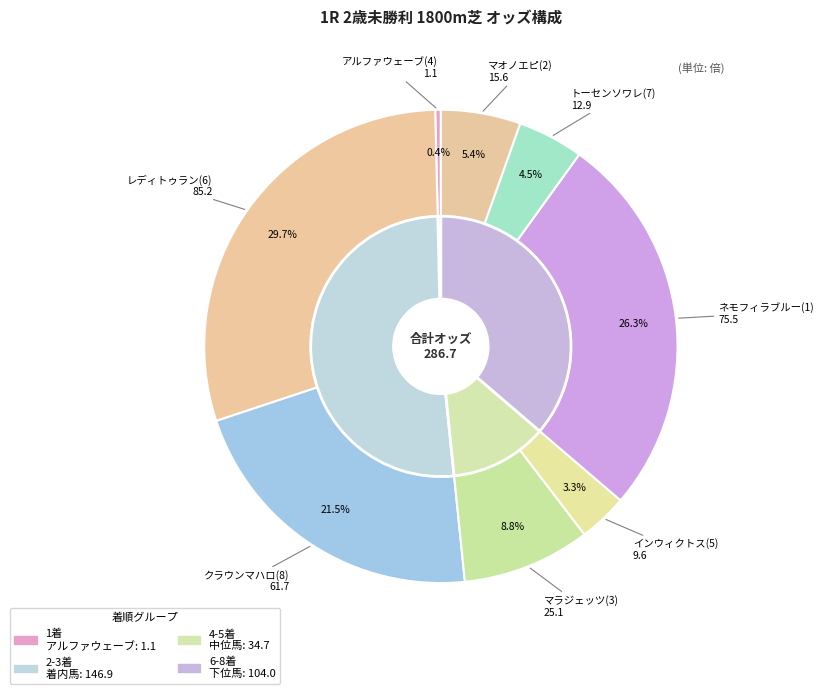

How many segments does this pie chart have?

8